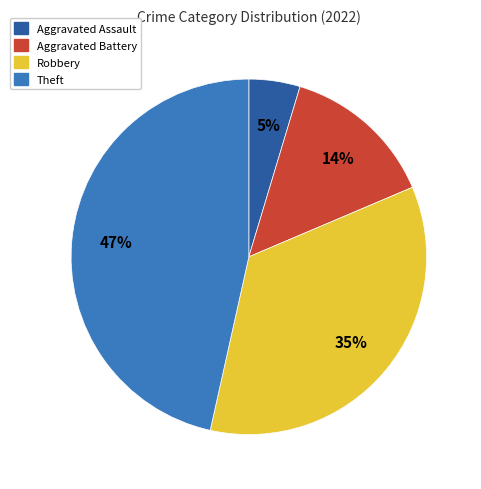

What percentage is the Robbery slice, to the nearest percent?

35%